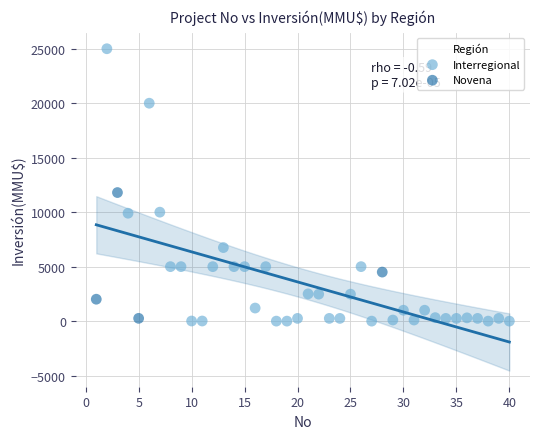

Which series has the largest Y range (max minus min)?

Interregional